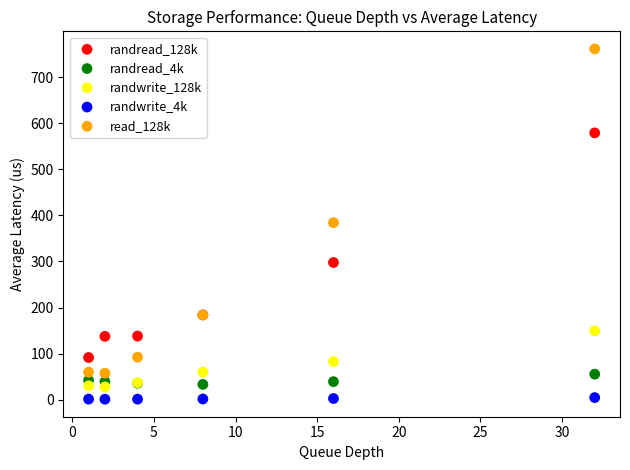

What is the X range (max minus min) for the scatter plot?

31.0